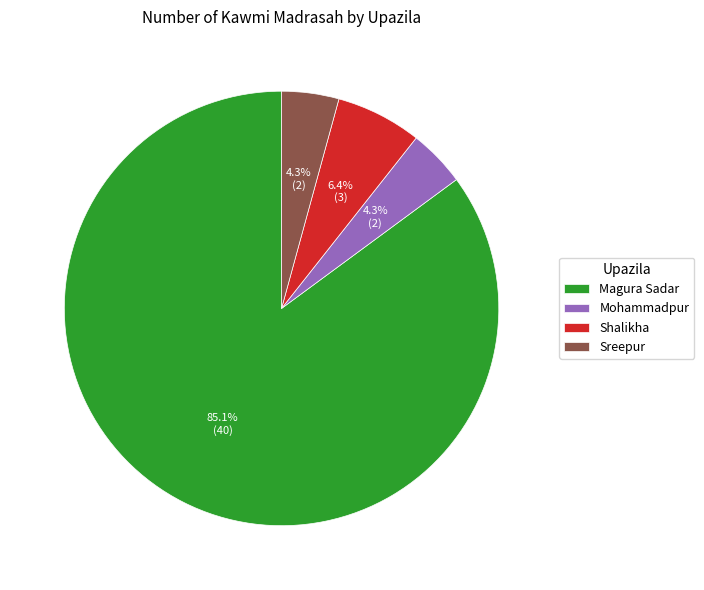

Which slice is the largest?

Magura Sadar